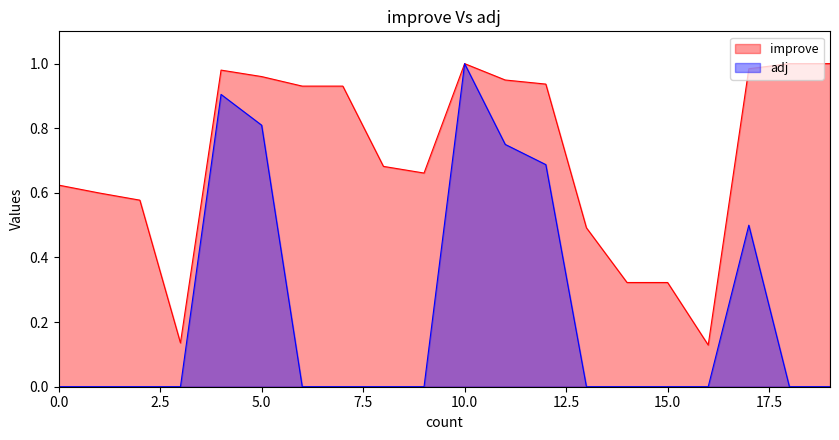

True or false: improve has more than 1 points higher than both neighbors.

True